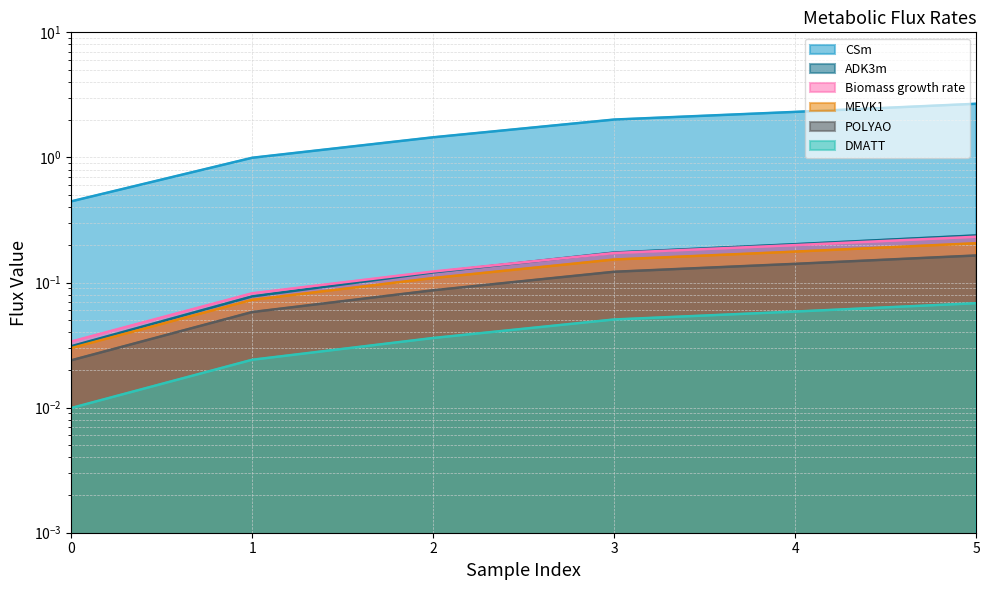

What is the value of the Biomass growth rate point at the 5th from the left?

0.2